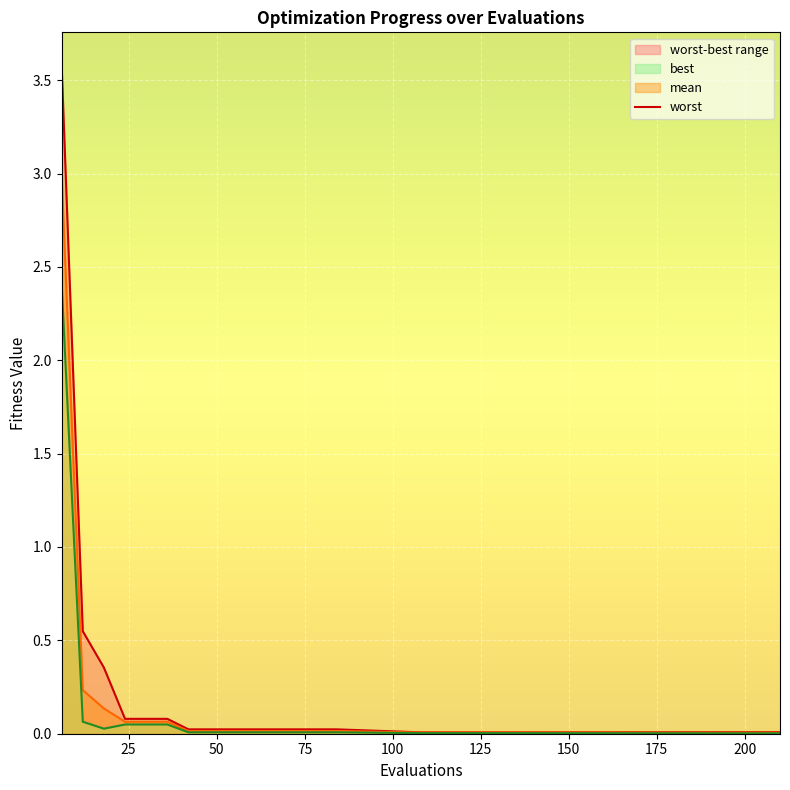

What is the average value?

0.2